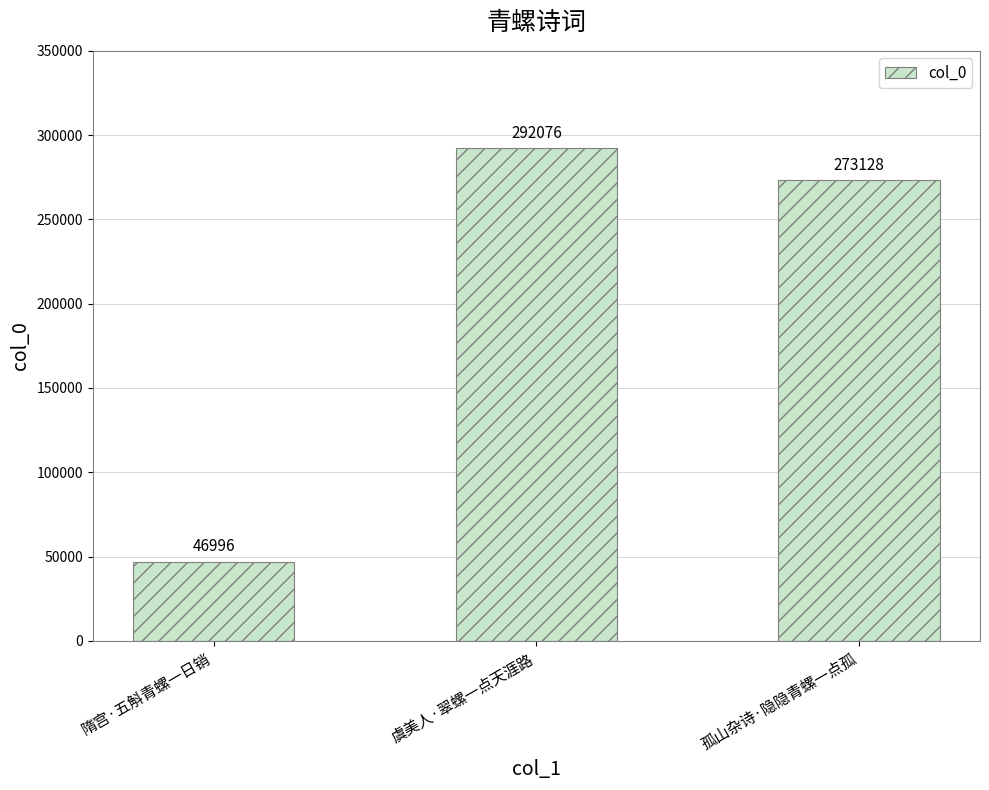

The value at 虞美人·翠螺一点天涯路 is 134911. True or false?

False